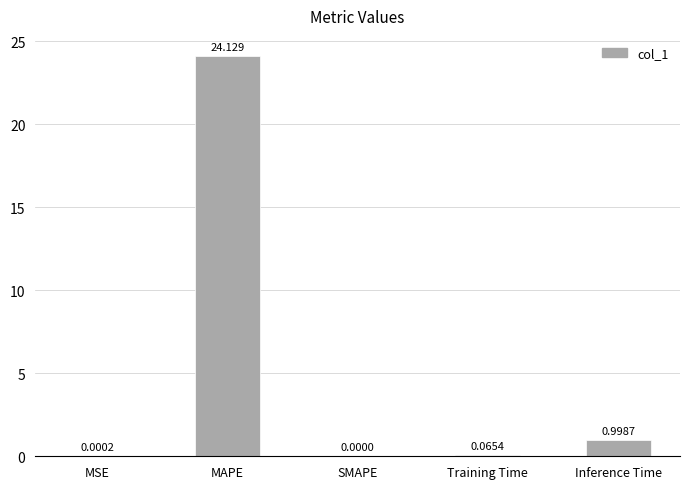

Are the bars horizontal?

No